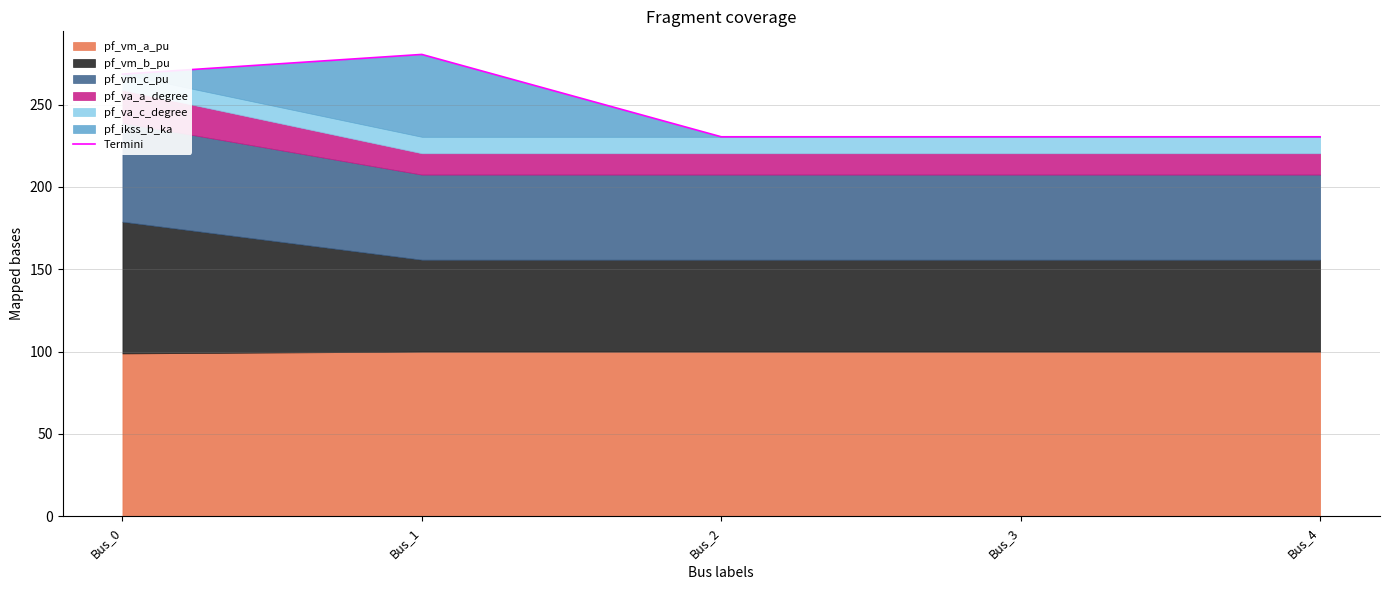

How many lines are shown in the chart?

1